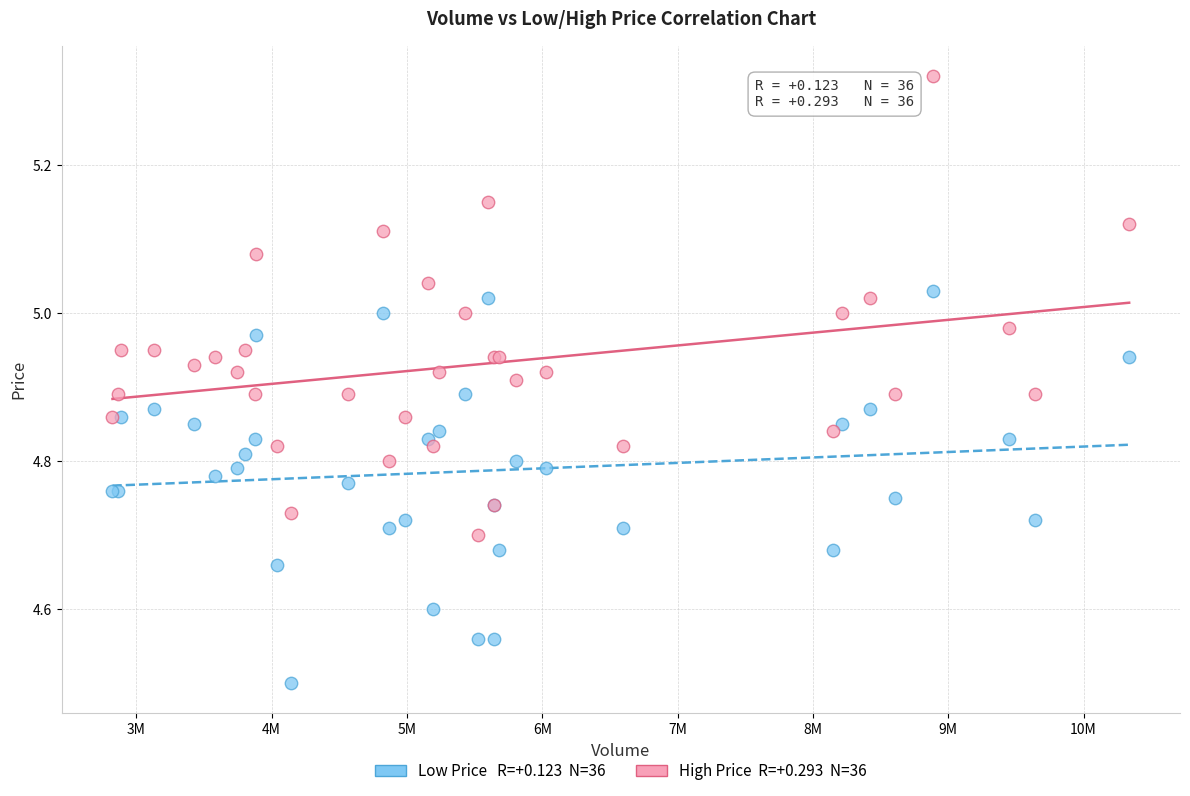

Across all series, what Y value is closest to 4?

4.5